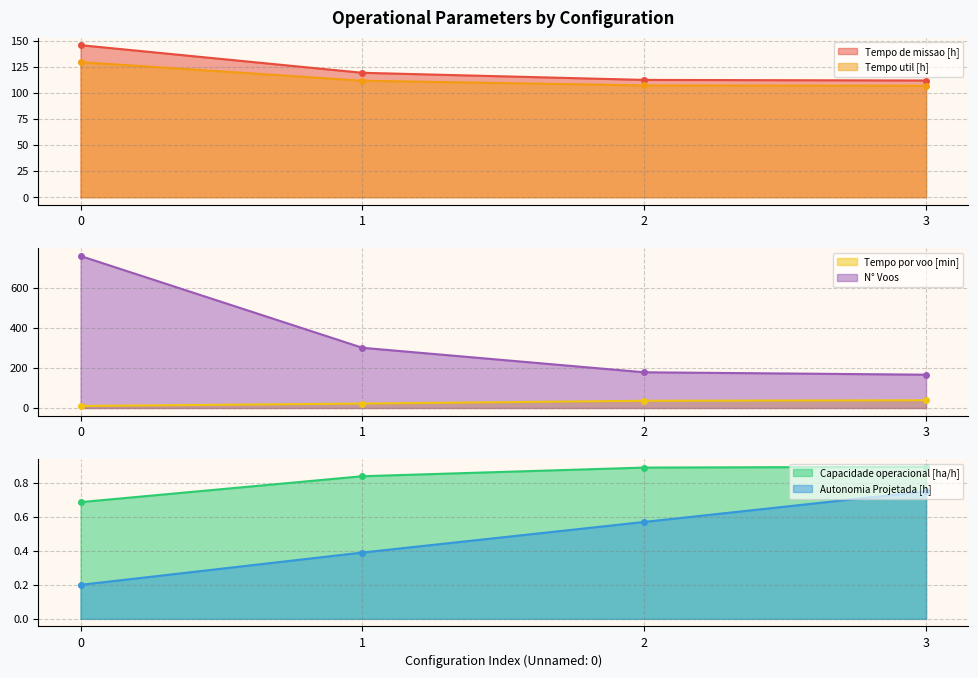

What is the value of the Tempo de missao [h] point at the 4th from the left?

111.8